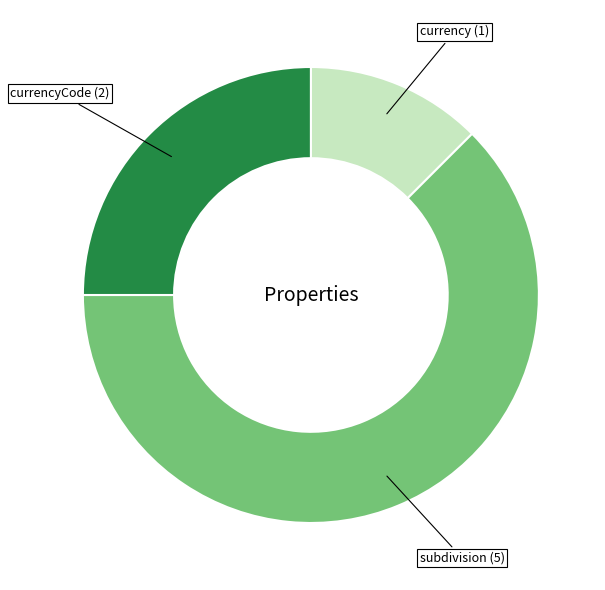

Does any single category account for the majority?

Yes